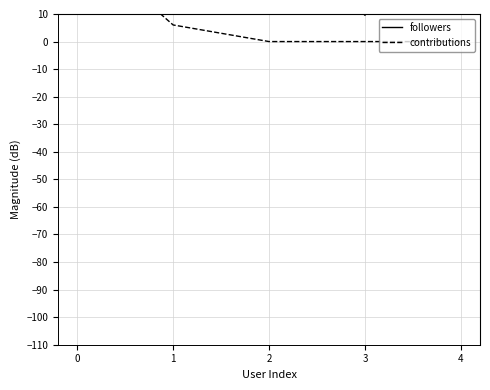

Is it true that followers equals 13.2 at 3?

False